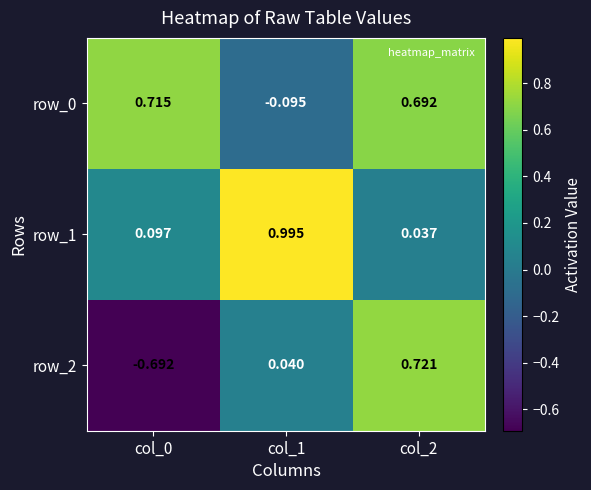

Is the value of row_1 at col_0 greater than the value of row_2 at col_0?

Yes